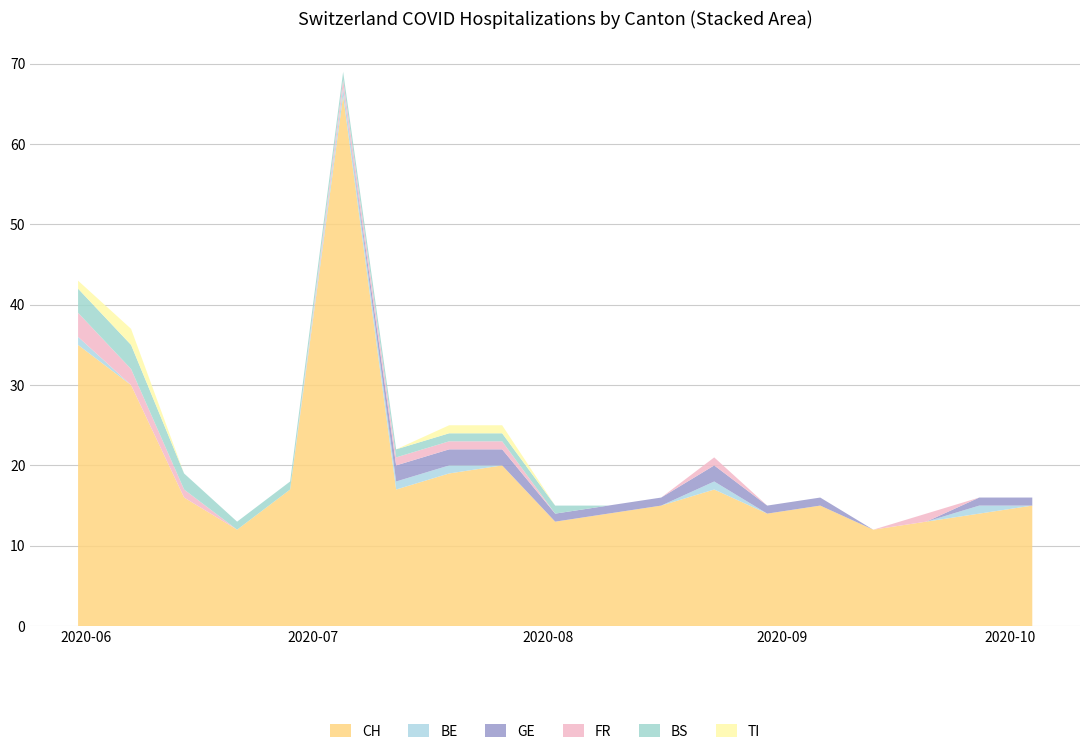

Reading left to right, extract all data points from this chart.

CH: 35	30	16	12	17	66	17	19	20	13	14	15	17	14	15	12	13	14	15
BE: 1	0	0	0	0	1	1	1	0	0	0	0	1	0	0	0	0	1	0
GE: 0	0	0	0	0	0	2	2	2	1	1	1	2	1	1	0	0	1	1
FR: 3	2	1	0	0	1	1	1	1	0	0	0	1	0	0	0	1	0	0
BS: 3	3	2	1	1	1	1	1	1	1	0	0	0	0	0	0	0	0	0
TI: 1	2	0	0	0	0	0	1	1	0	0	0	0	0	0	0	0	0	0